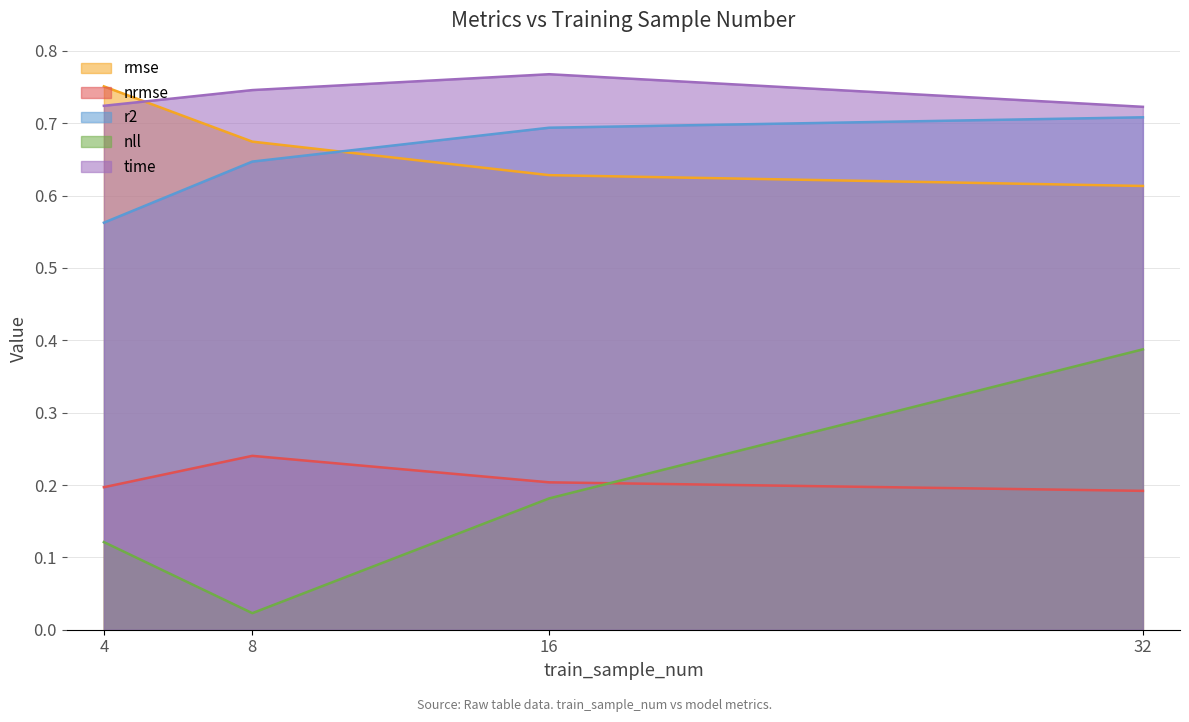

Between 4 and 16, which series saw the biggest shift?

r2